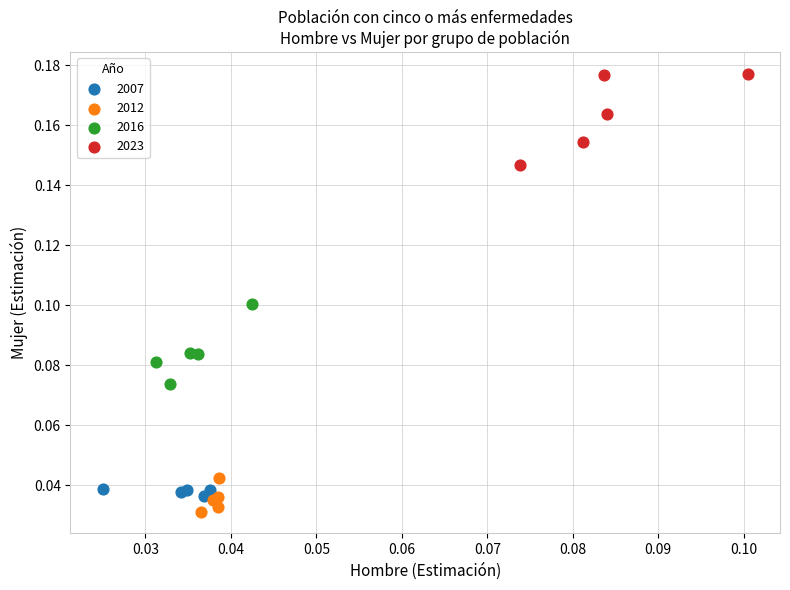

Which series has the widest spread of Y values?

2023